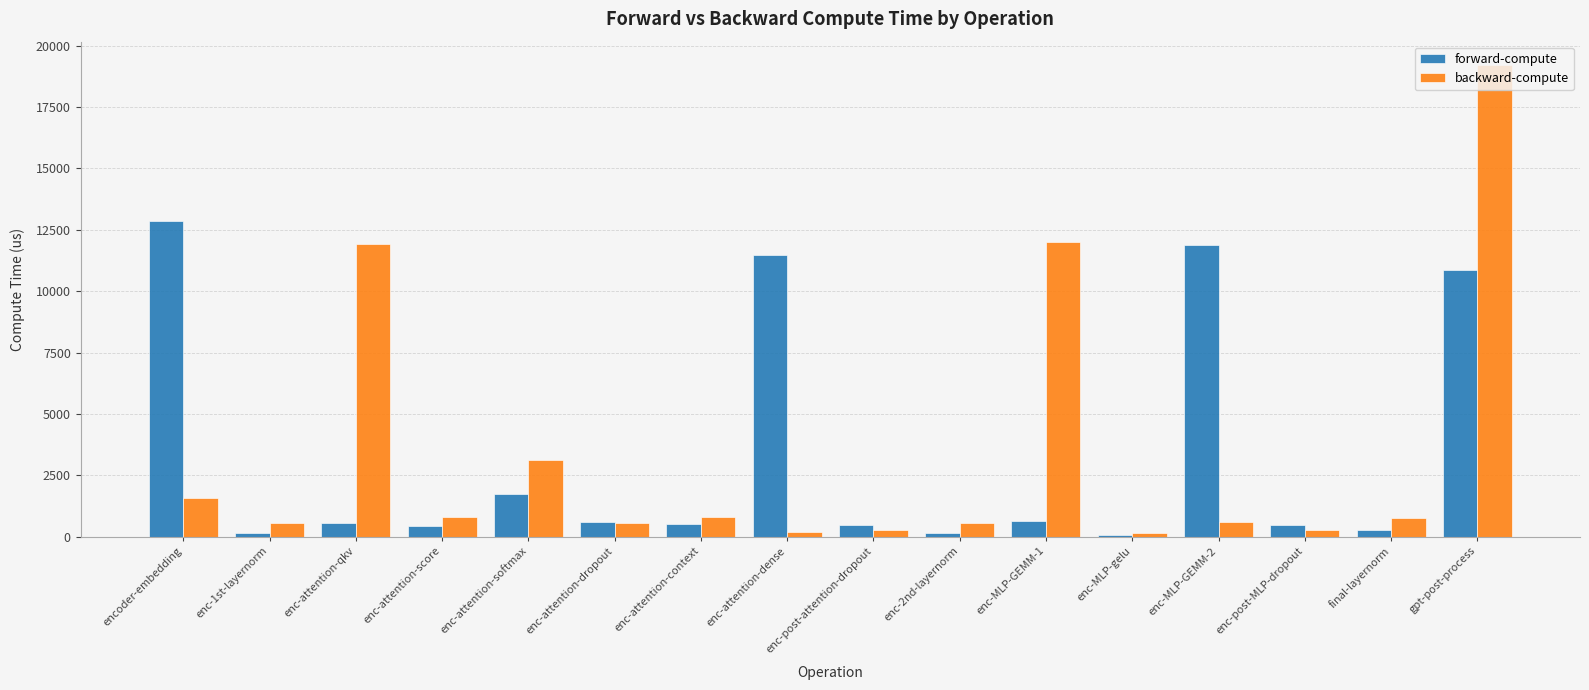

What is the maximum value shown in the chart?

19204.6